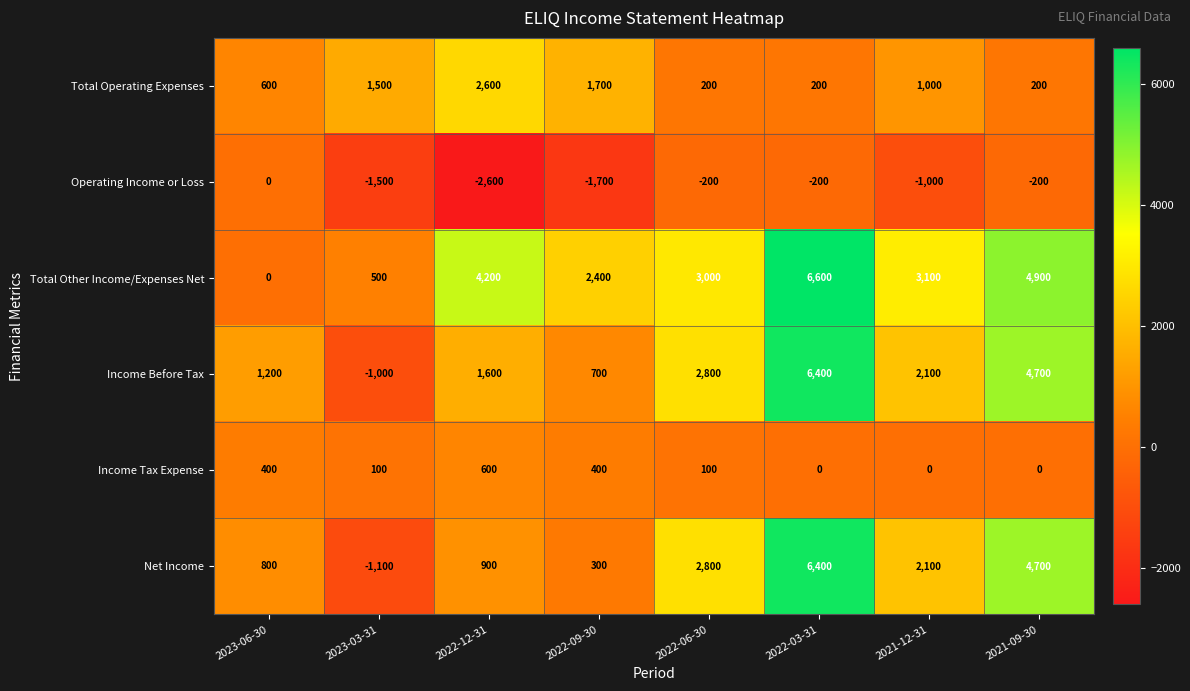

What is the greatest value displayed?

6600